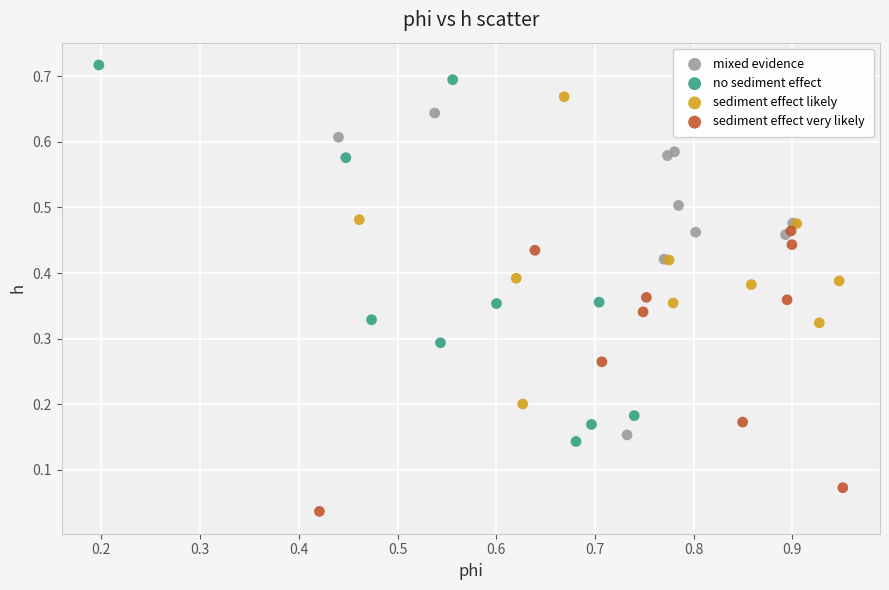

What are all the series names shown in the legend?

mixed evidence, no sediment effect, sediment effect likely, sediment effect very likely